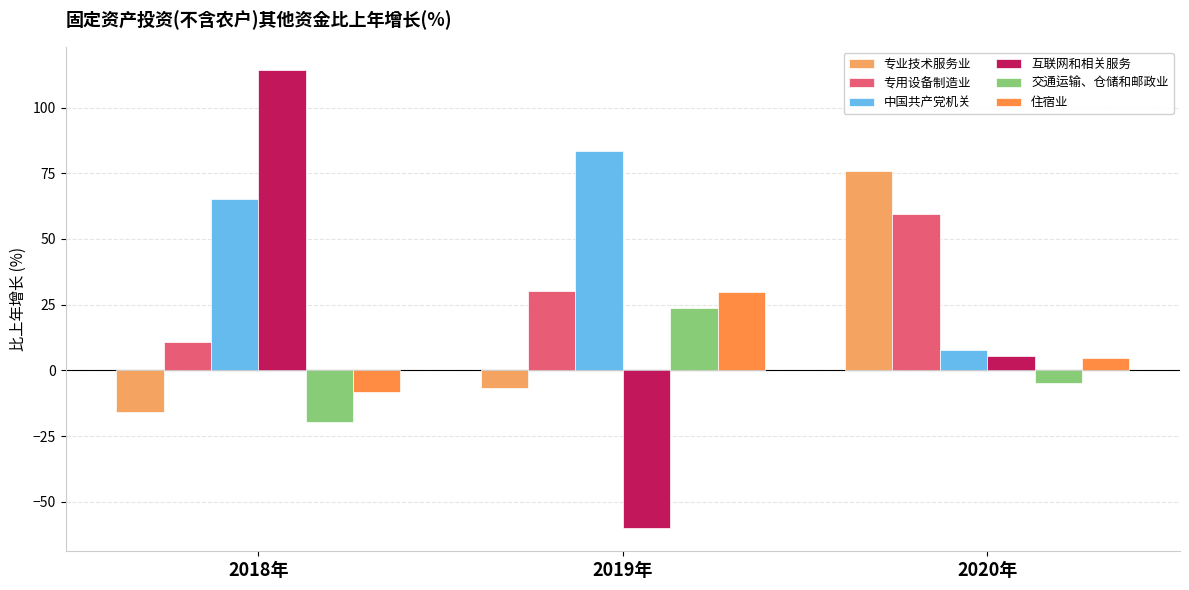

How many distinct data groups are displayed?

6